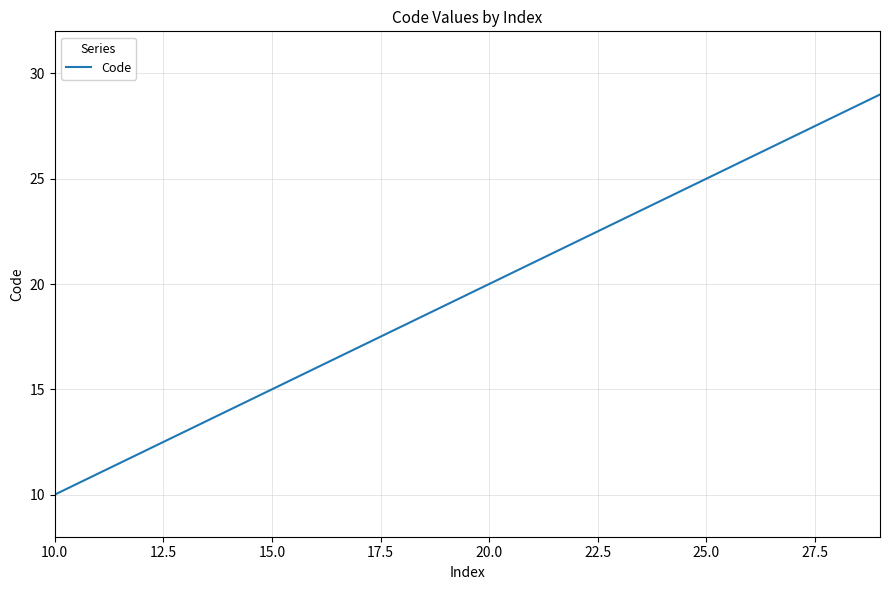

What is the difference between the maximum and minimum values?

19